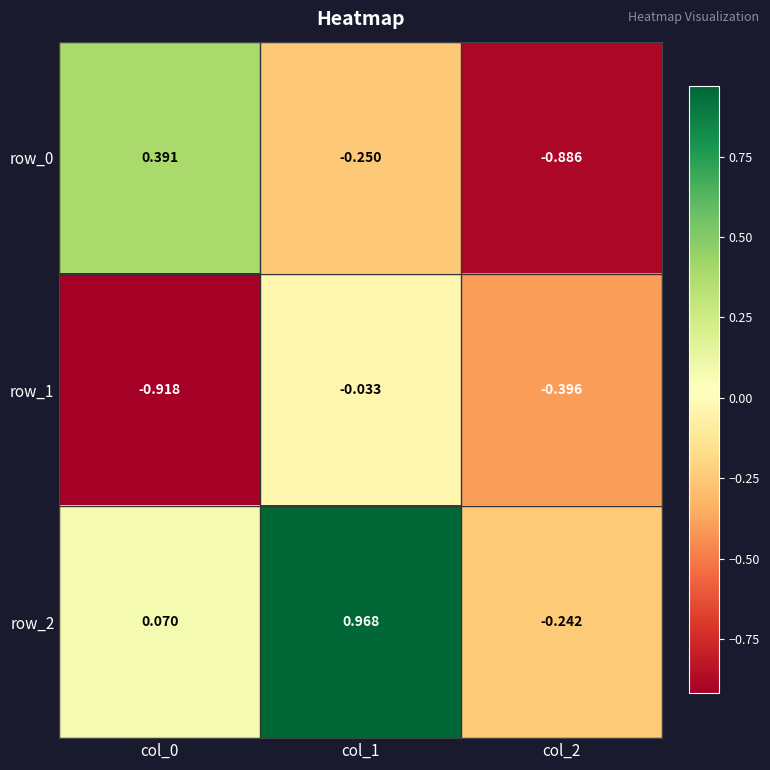

Which series has the largest total across all categories?

row_2